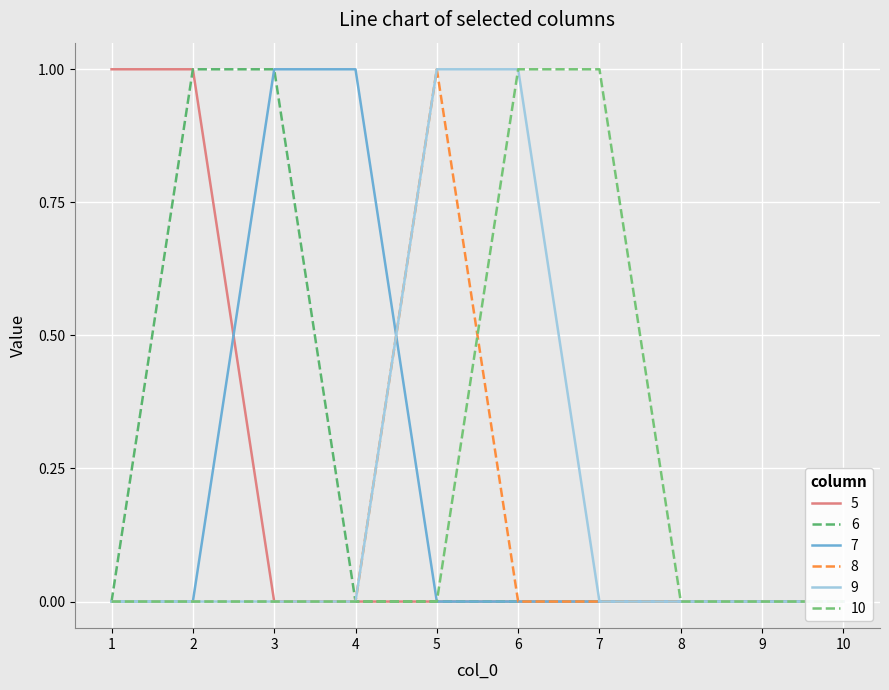

Which category has the lowest value in the 6 series?

1